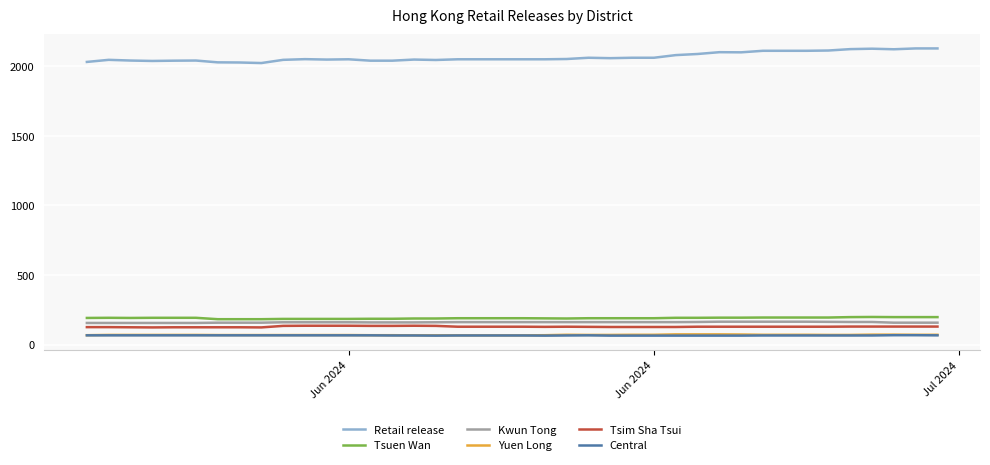

What is the sum of all Central values?

2611